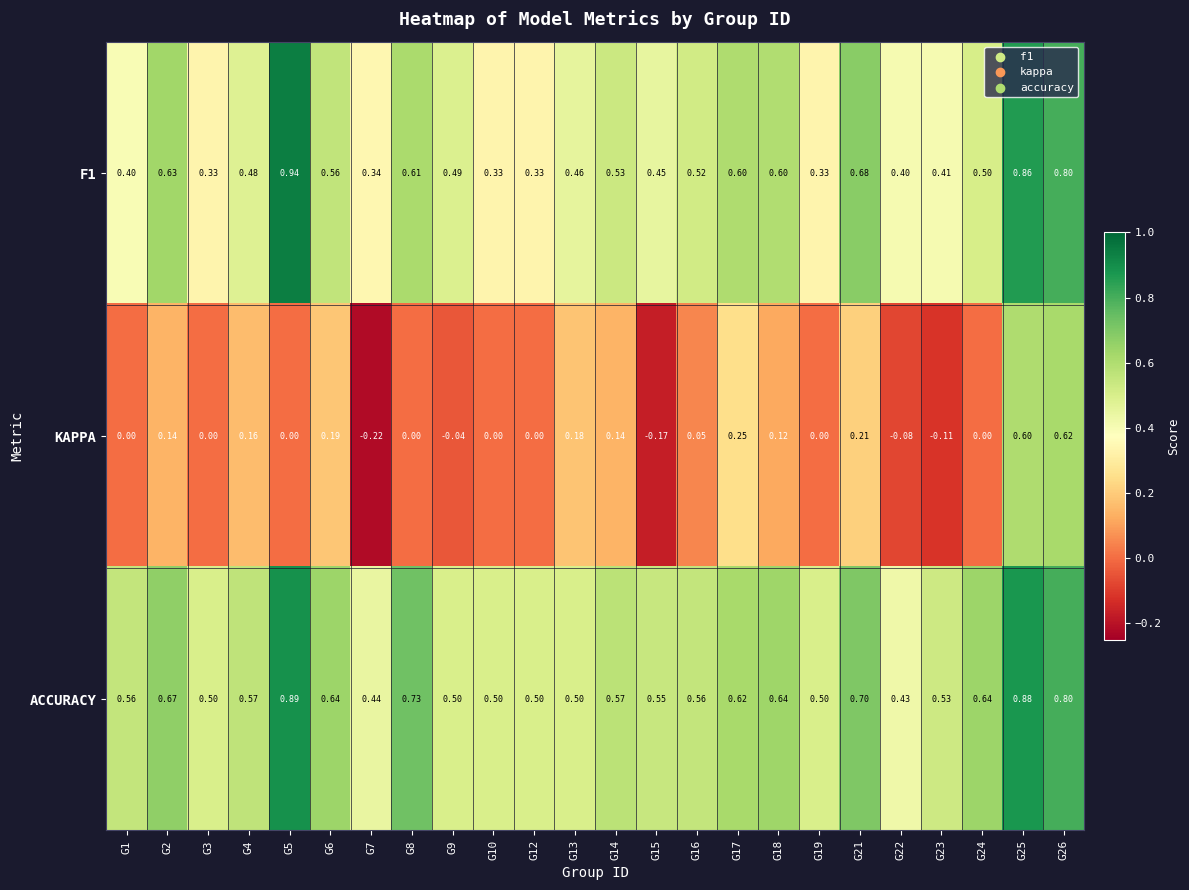

Which series has the widest spread of values?

KAPPA